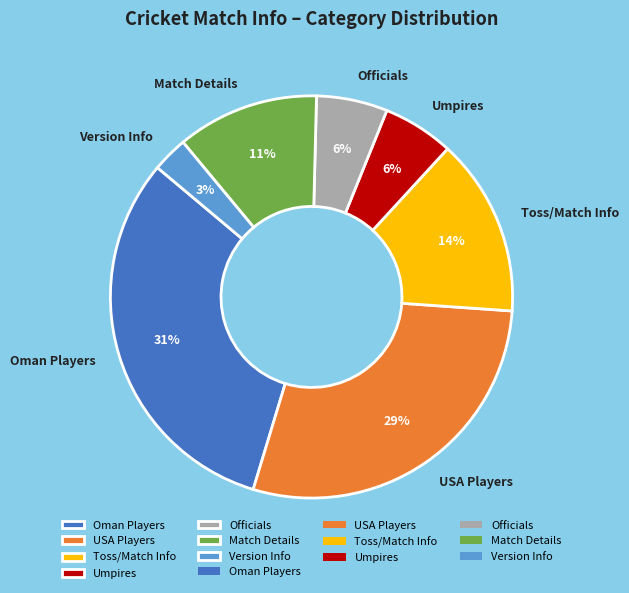

Which category has the smallest portion of the pie?

Version Info